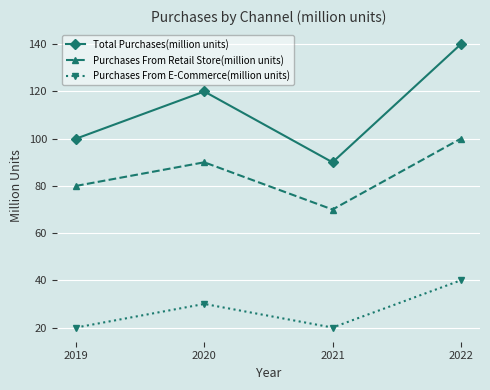

Reading left to right, extract all data points from this chart.

Total Purchases(million units): 2019=100	2020=120	2021=90	2022=140
Purchases From Retail Store(million units): 2019=80	2020=90	2021=70	2022=100
Purchases From E-Commerce(million units): 2019=20	2020=30	2021=20	2022=40